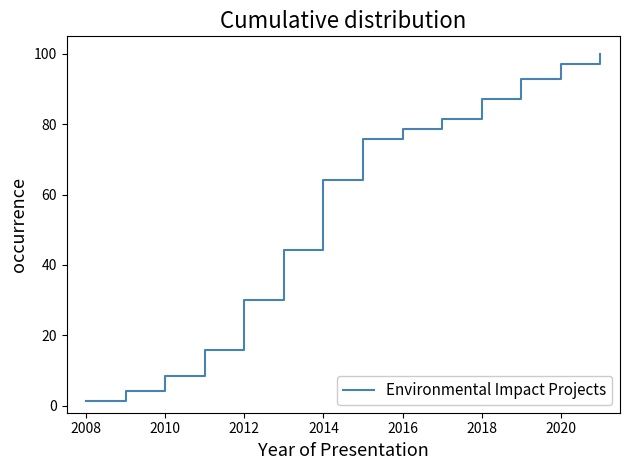

How many categories are shown in the chart?

27